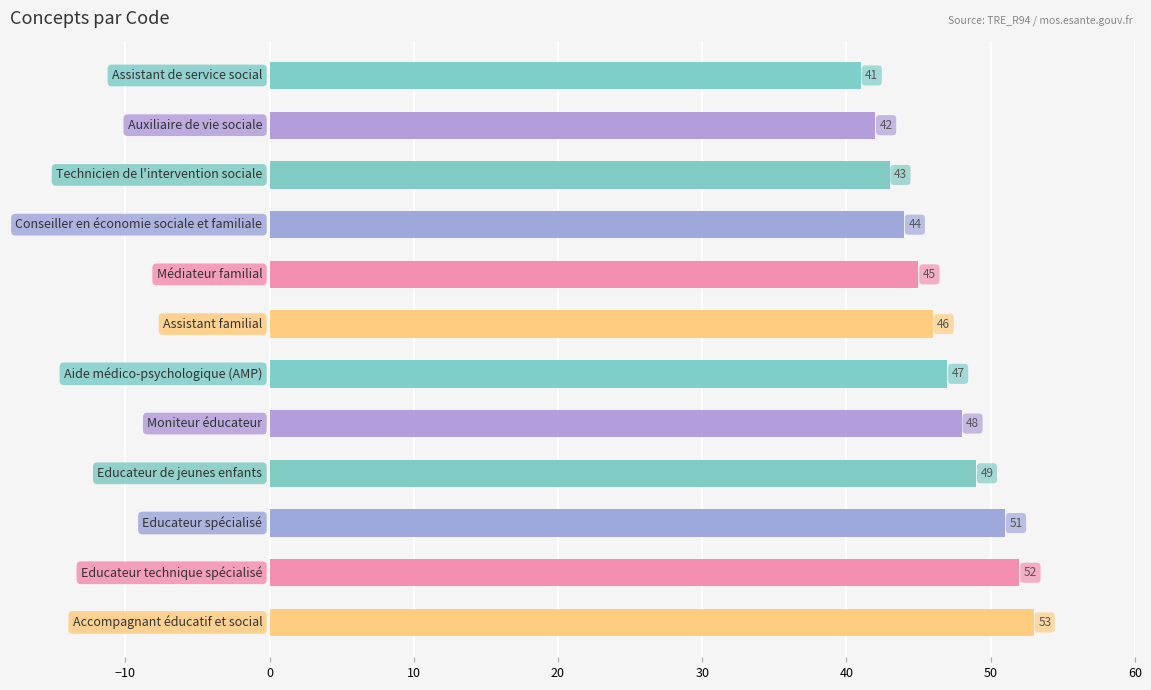

What is the smallest value displayed?

41